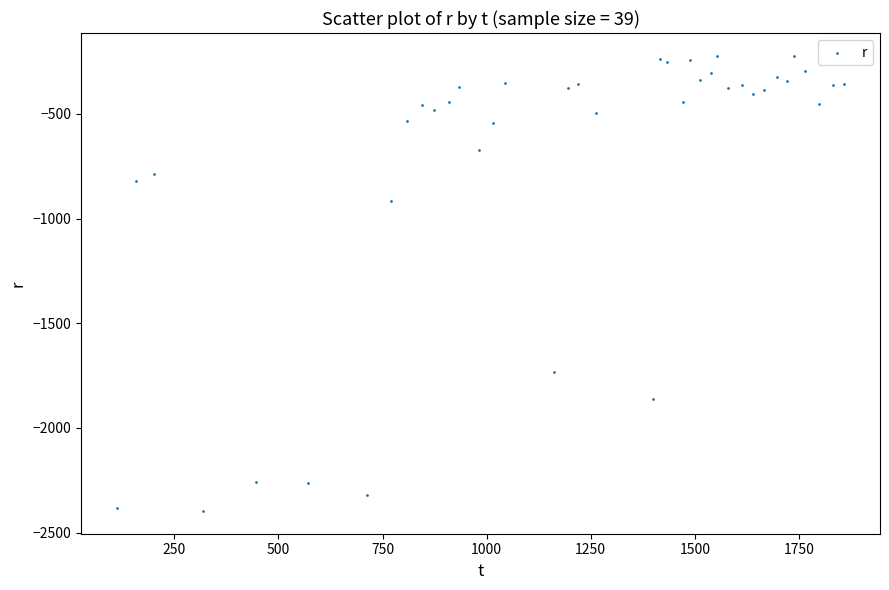

What Y value in the scatter plot is closest to -1309?

-915.3